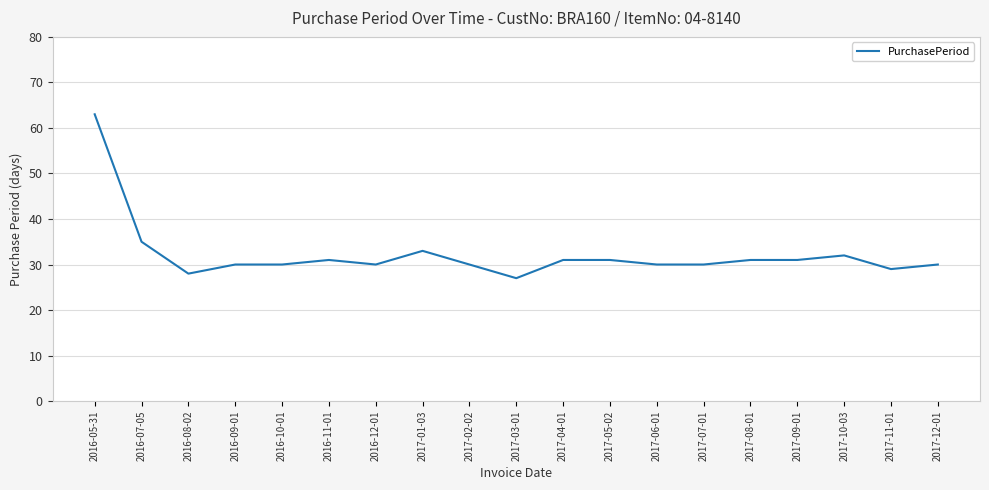

What position from the right is 2016-11-01?

14